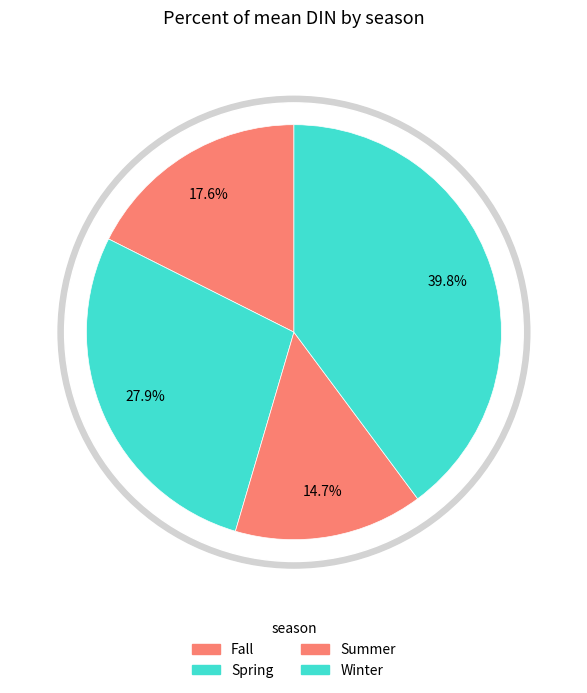

Rank the categories by value from highest to lowest.

Winter, Spring, Fall, Summer